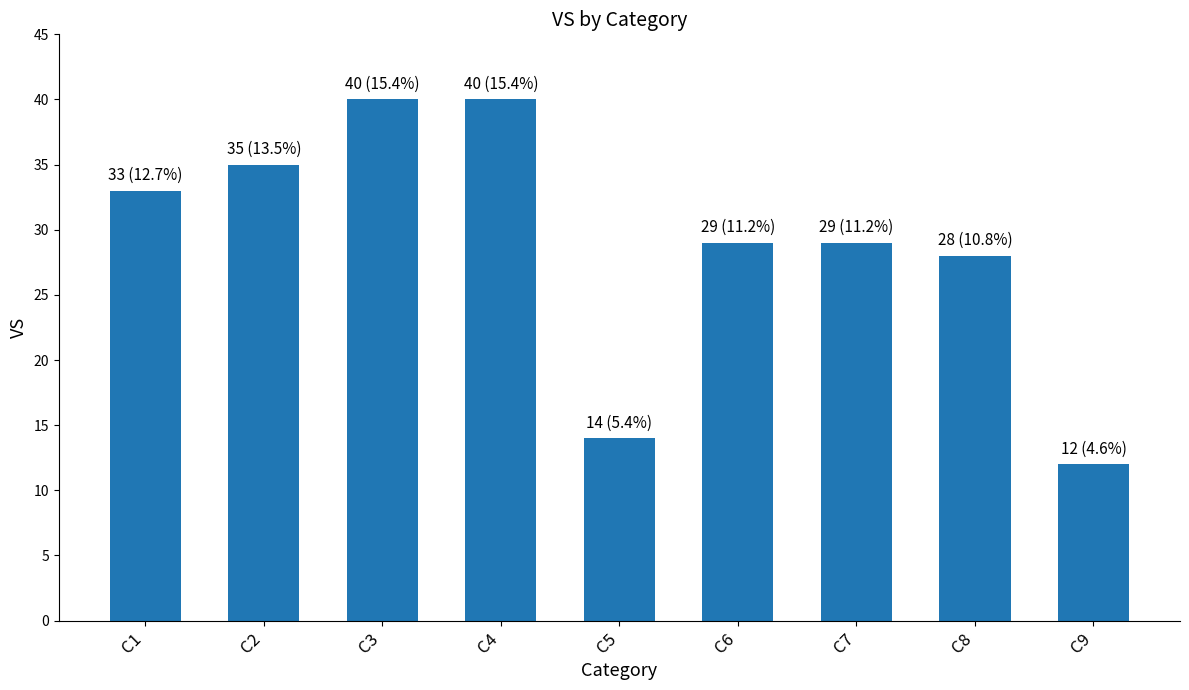

What is the difference between the maximum and minimum values?

28